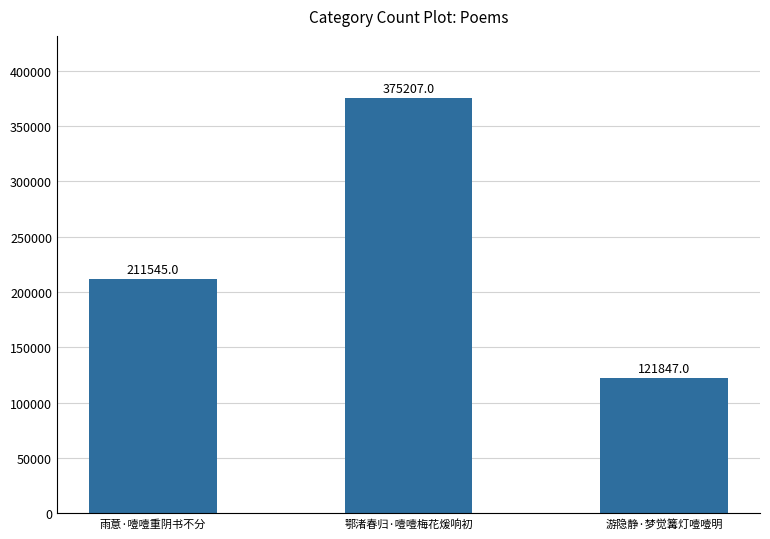

What is the average value?

236200